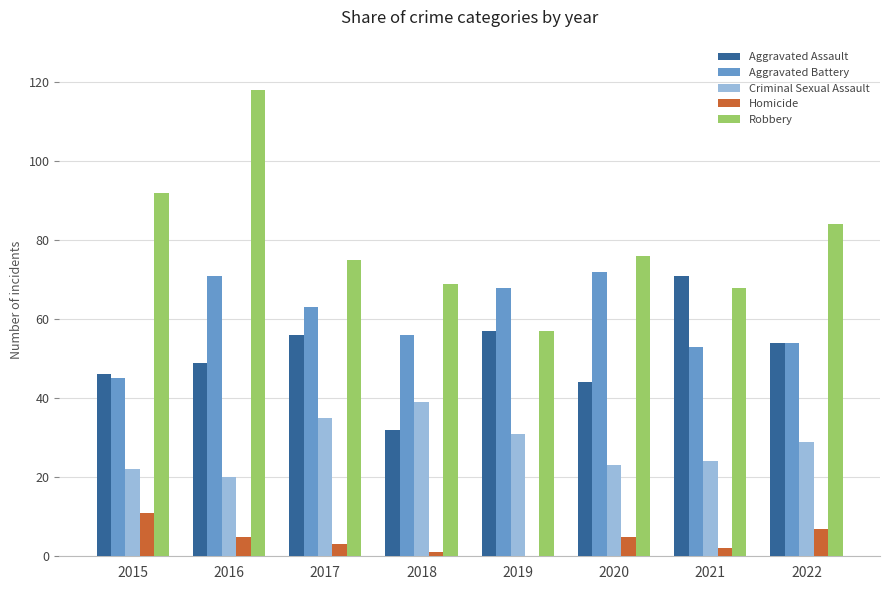

At which label does Criminal Sexual Assault reach its peak?

2018